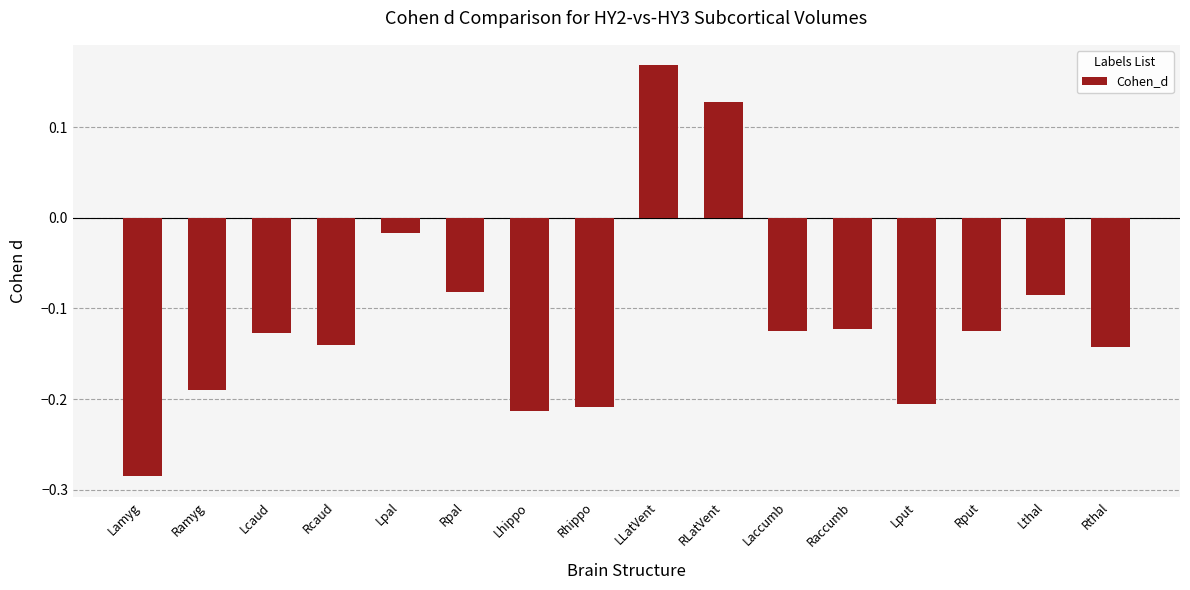

Is it true that the value at Rput is -0.2?

False